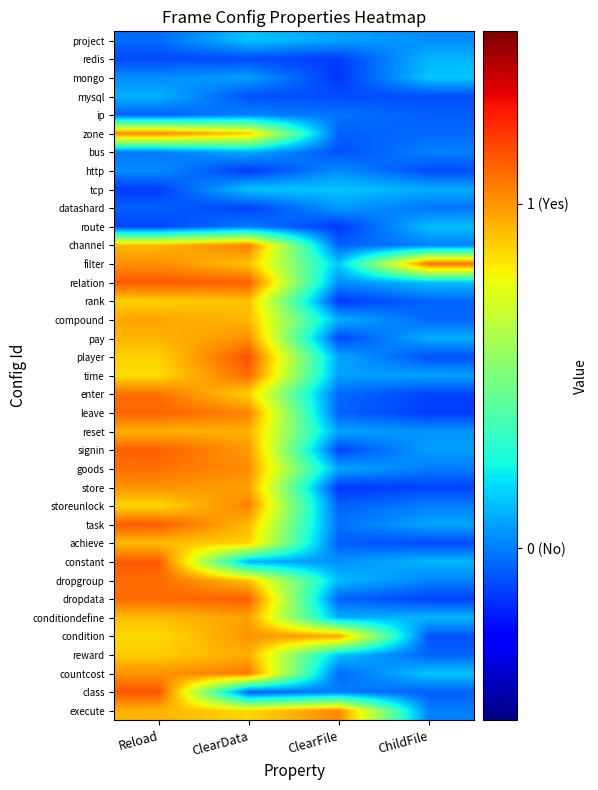

What is the minimum value shown in the chart?

-0.1